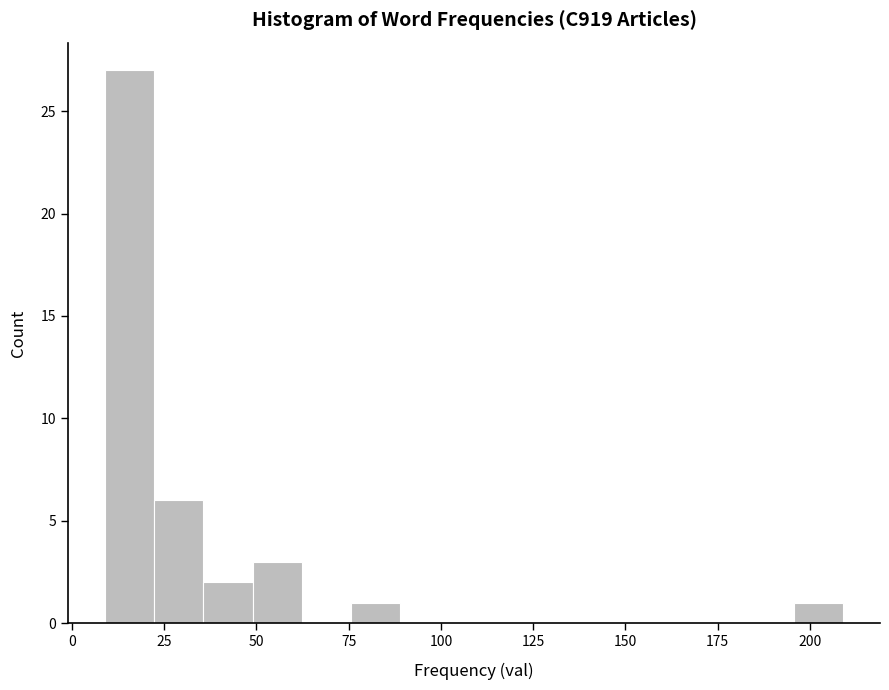

Read against the x-axis, roughly where is the centre of the tallest bar?

15